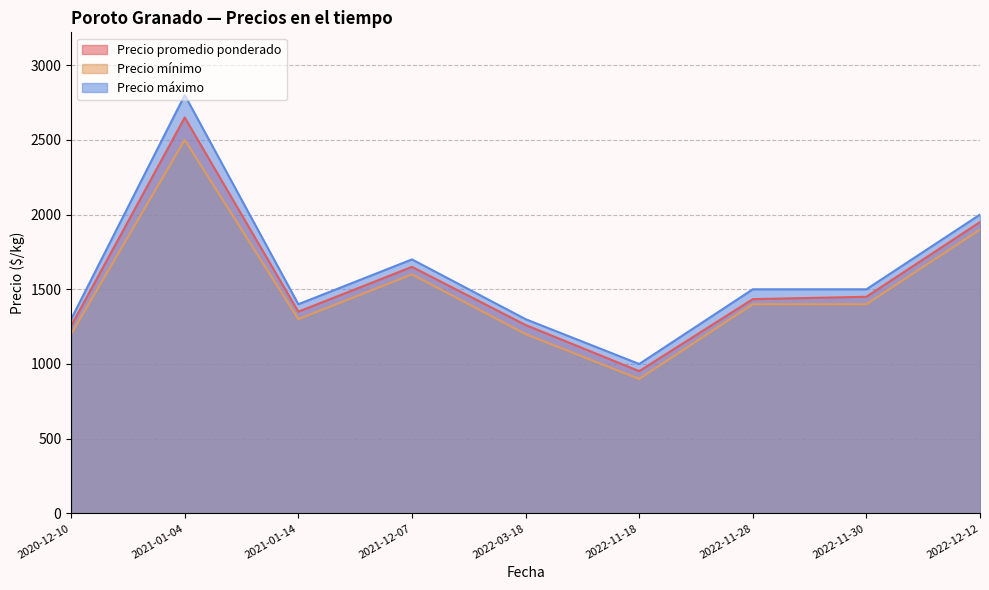

Which category has the lowest value in the Precio mínimo series?

2022-11-18